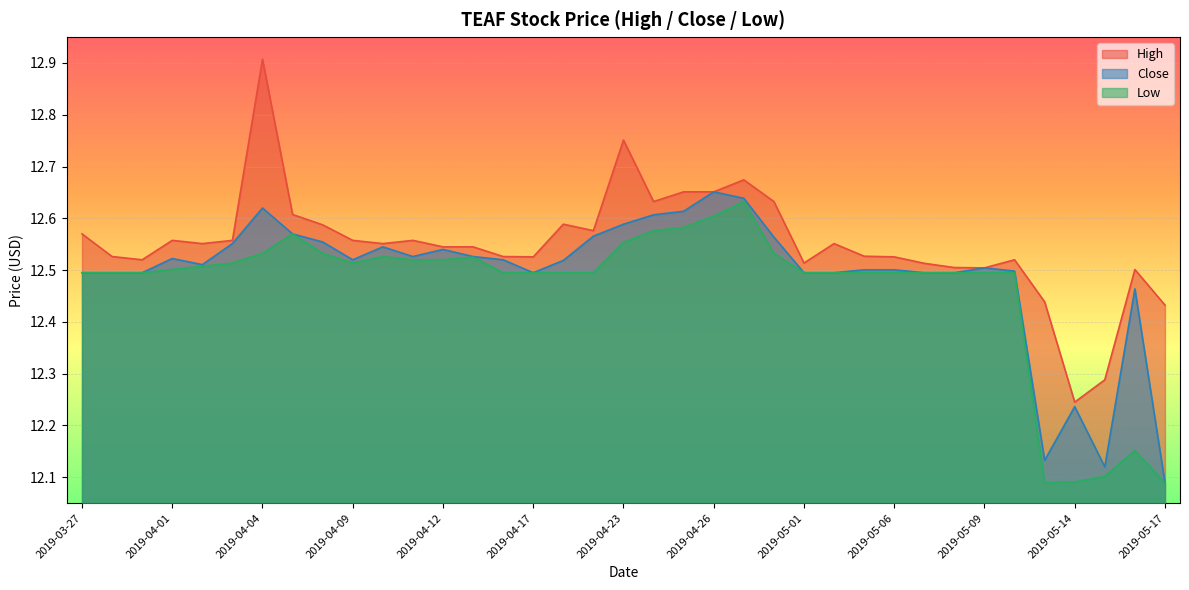

At which label is High closest to 12?

2019-05-14